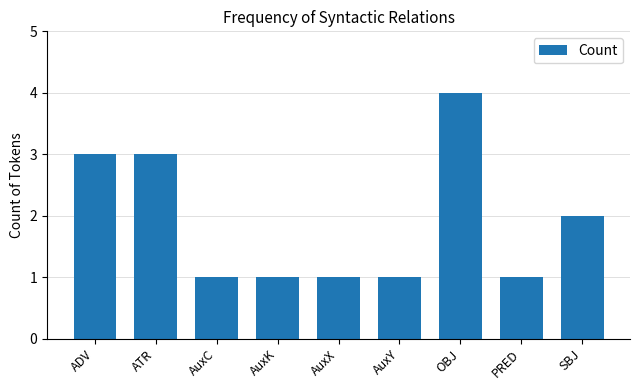

Count the number of categories in the chart.

9